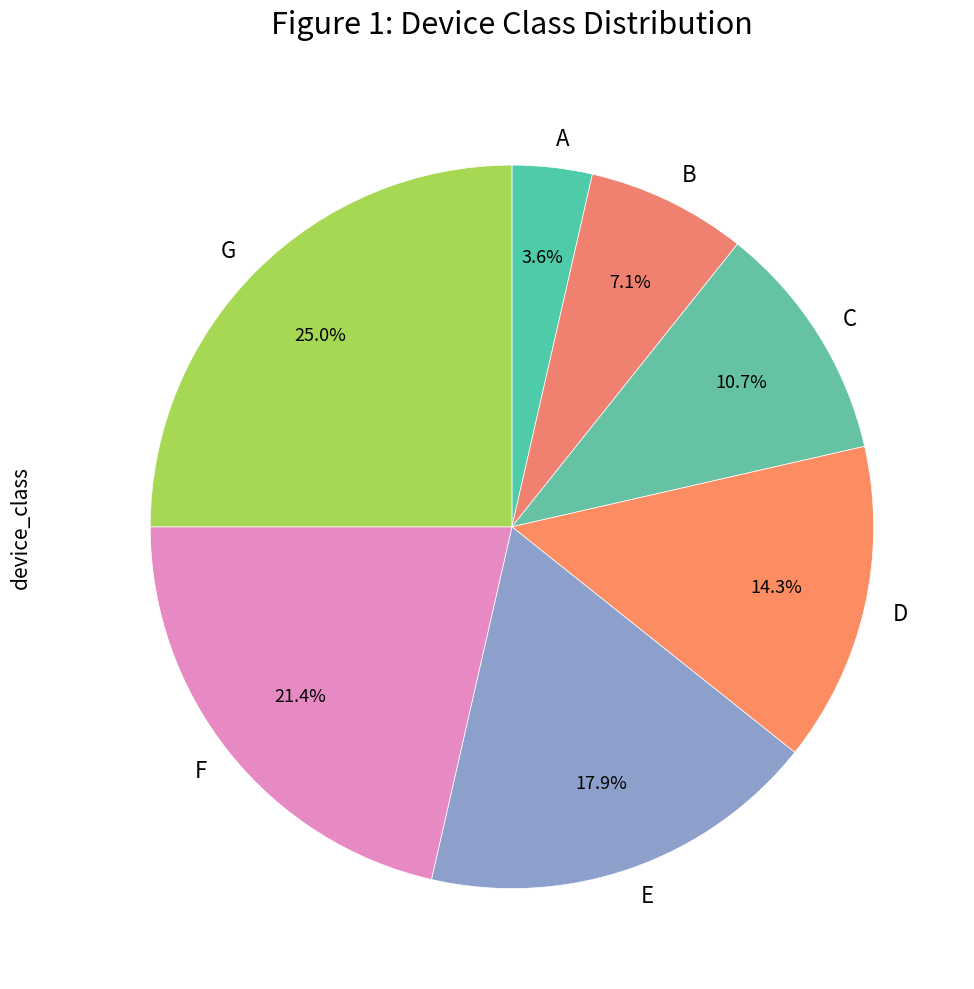

Do G and E together represent more than half of the pie?

No